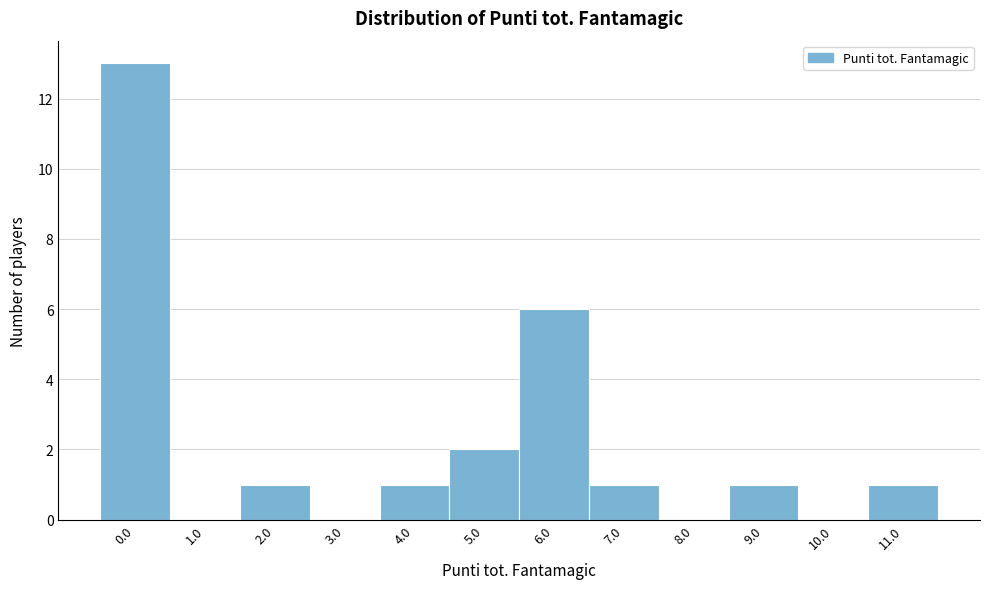

What is the height of the bar covering 8.5 to 9.5 on the x-axis? The values are not printed on the chart, so give them approximately, as read against the axis.

1